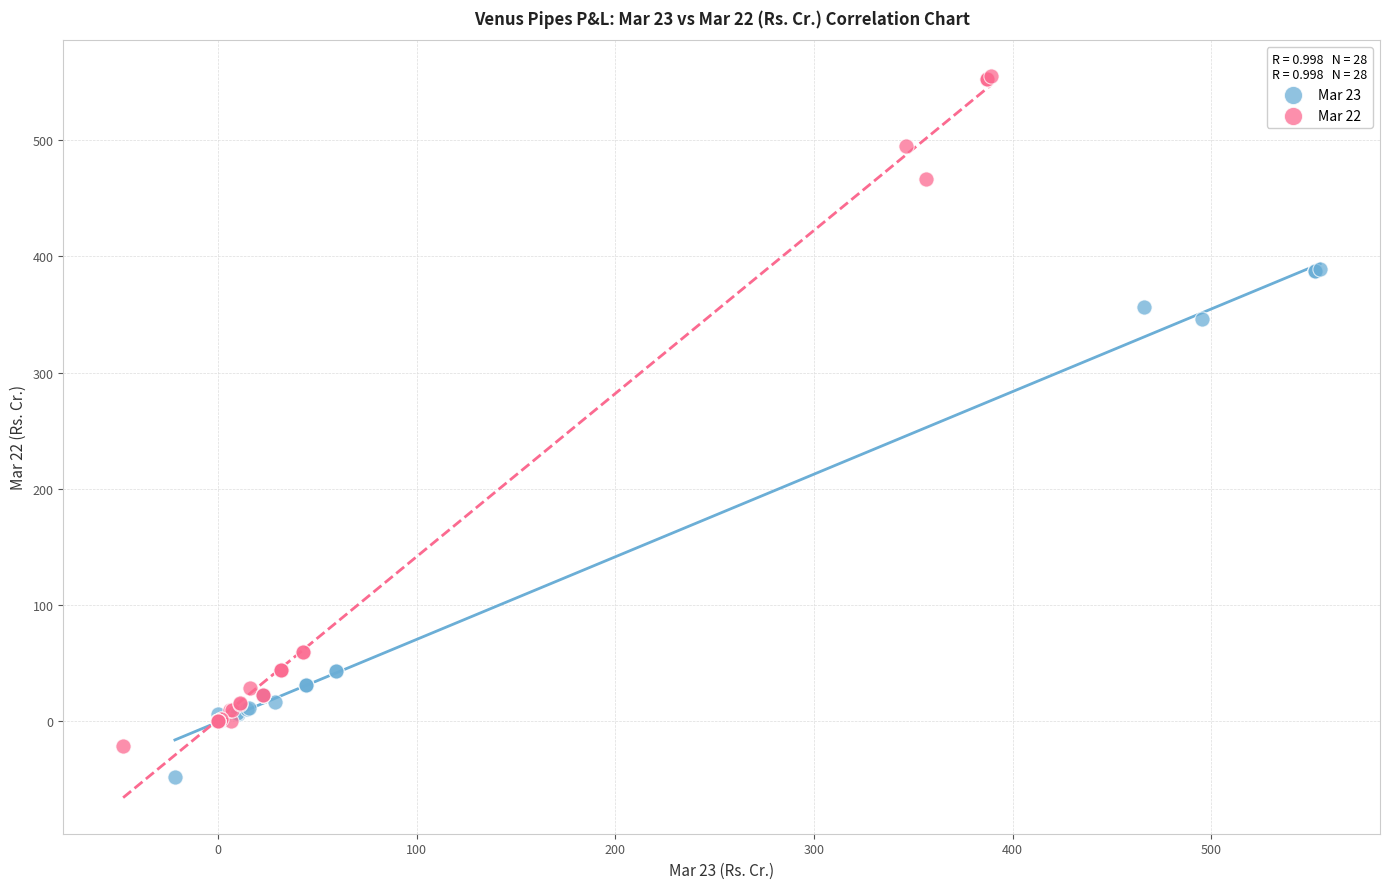

Which series contains the highest Y value?

Mar 22